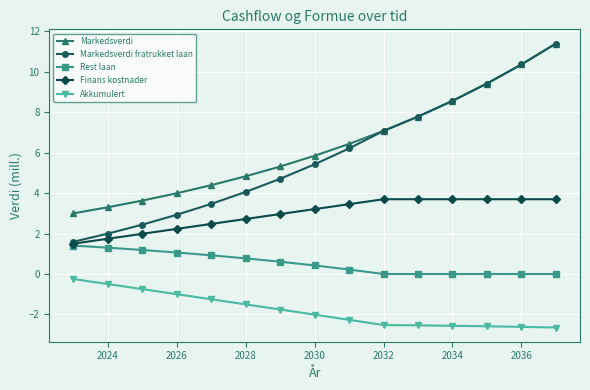

How many lines are shown in the chart?

5